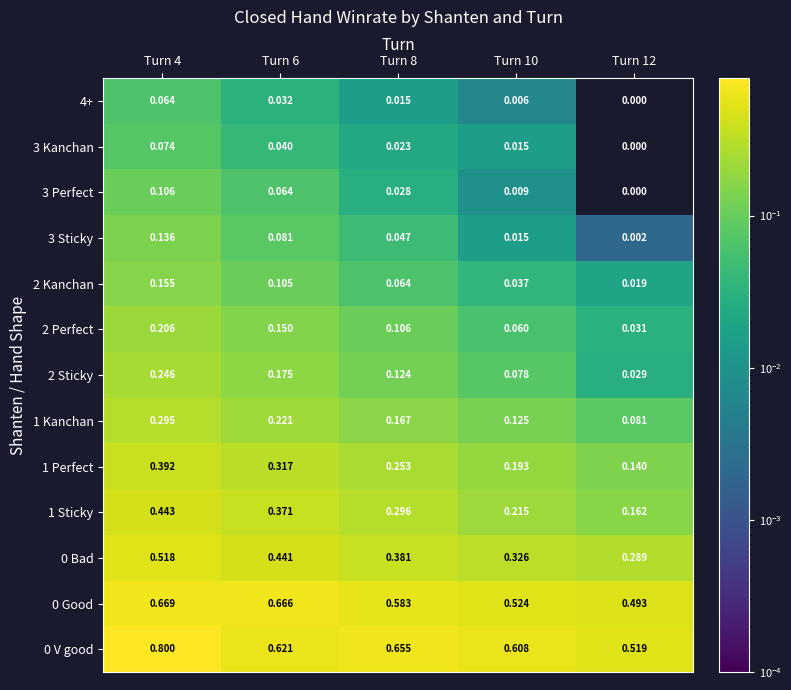

Is the value of 3 Perfect at Turn 8 greater than the value of 1 Perfect at Turn 12?

No